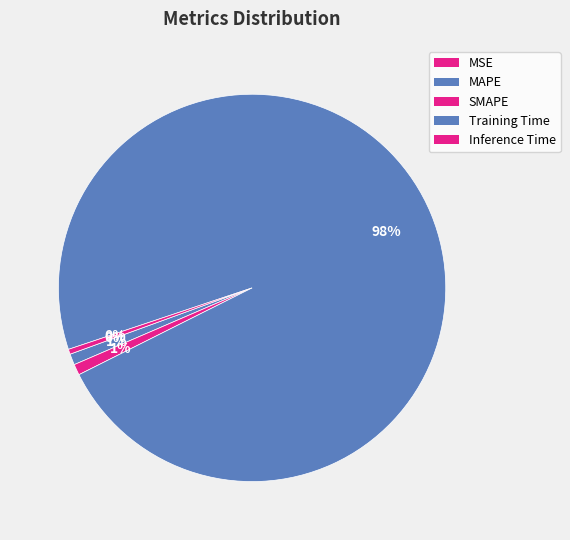

What is the largest slice in the pie chart?

Training Time